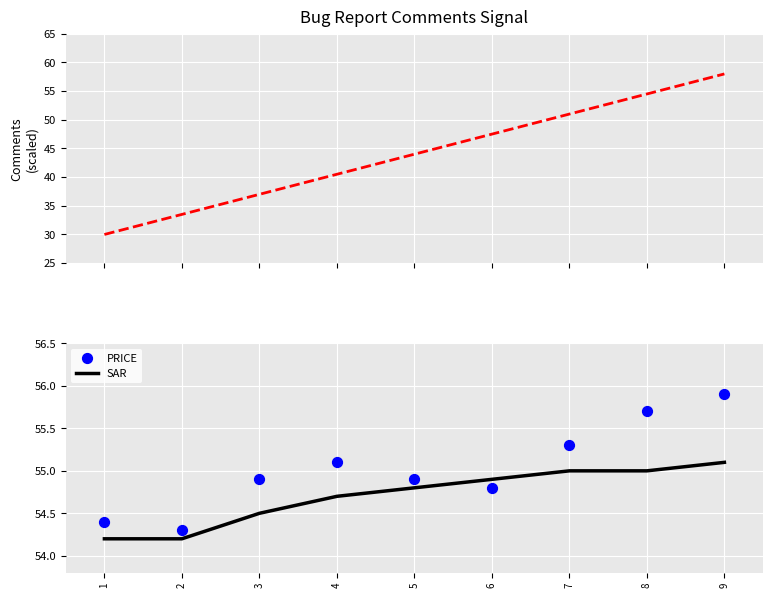

Which series contains the highest Y value?

Comments (scaled)